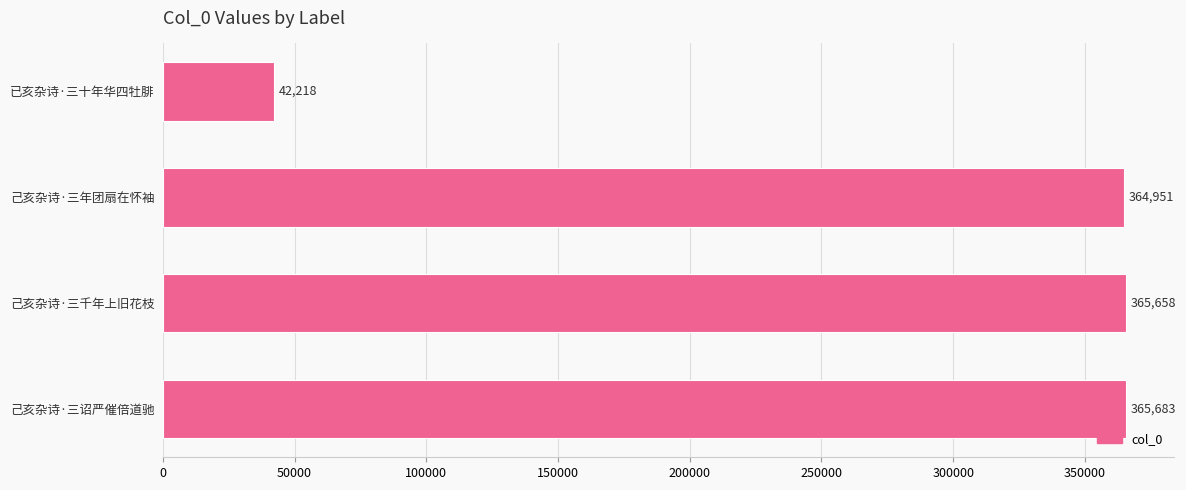

What is the change in value from 己亥杂诗·三年团扇在怀袖 to 己亥杂诗·三诏严催倍道驰?

+732